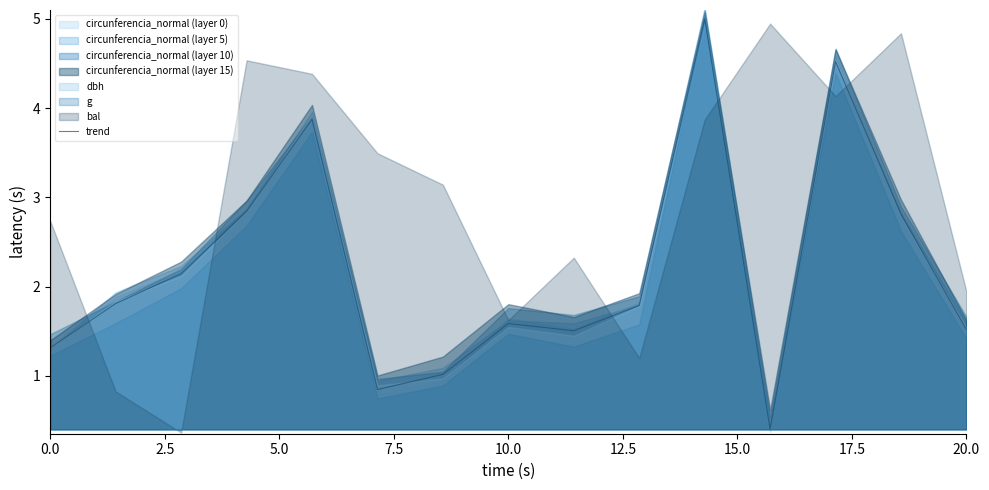

What is the maximum value for trend?

5.0